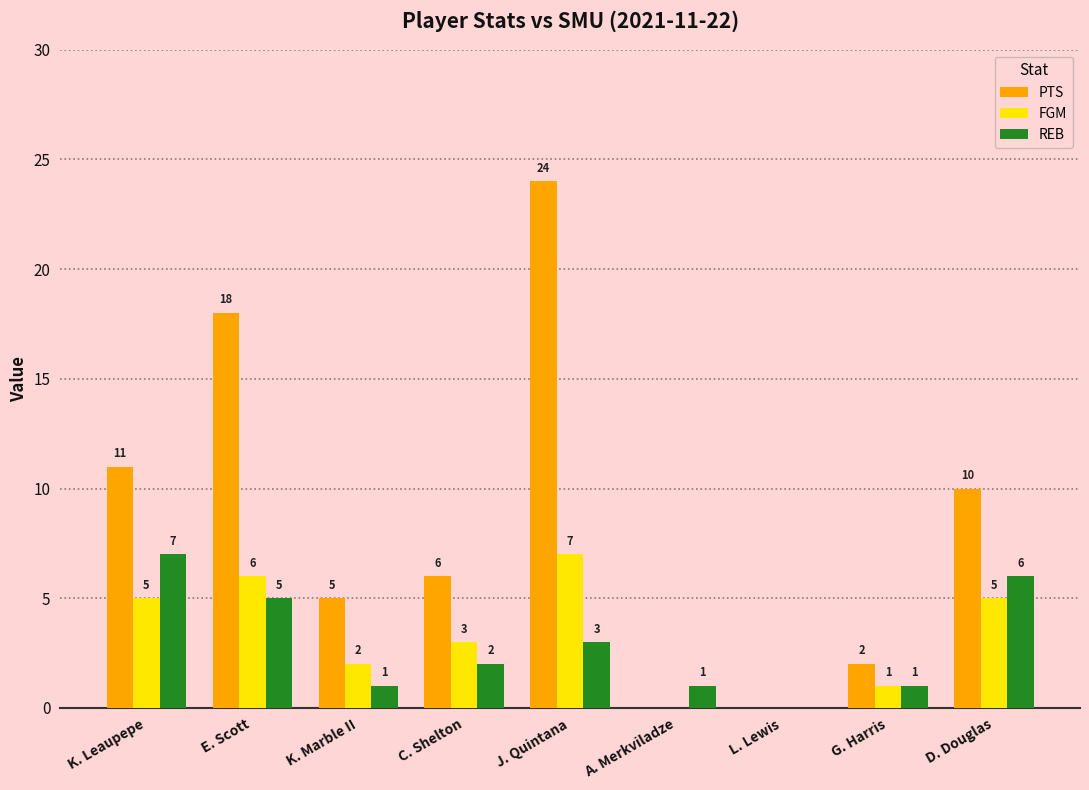

Reading left to right, transcribe all the data shown in this chart.

PTS: 11	18	5	6	24	0	0	2	10
FGM: 5	6	2	3	7	0	0	1	5
REB: 7	5	1	2	3	1	0	1	6